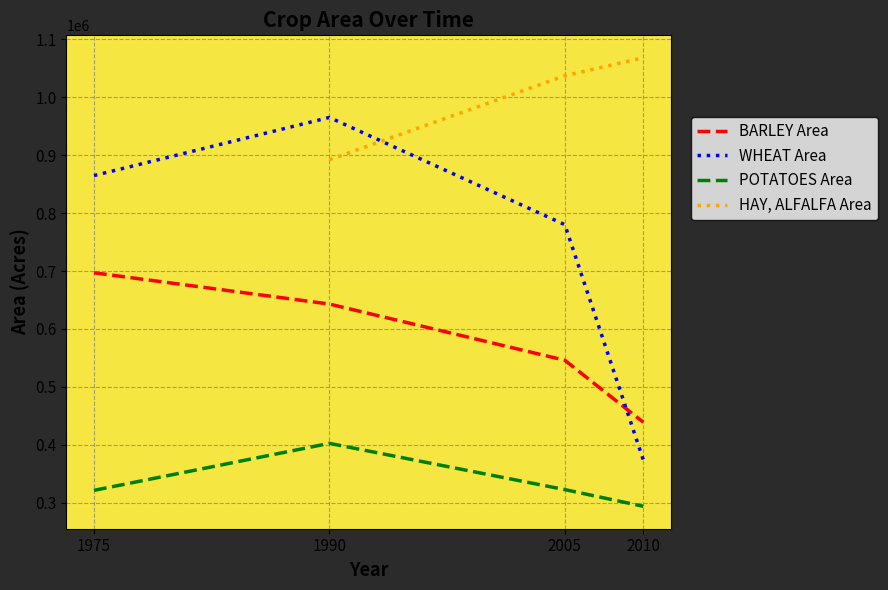

True or false: WHEAT Area and POTATOES Area intersect in this chart.

False